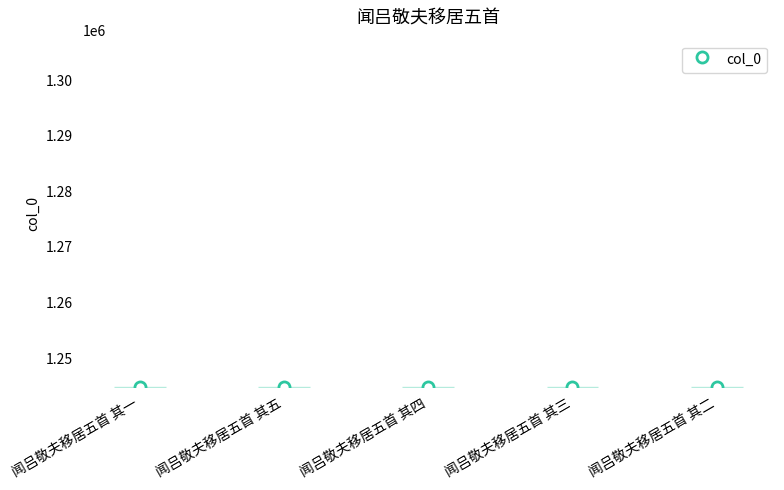

The chart shows a value of 1244863 at 闻吕敬夫移居五首 其三. True or false?

True